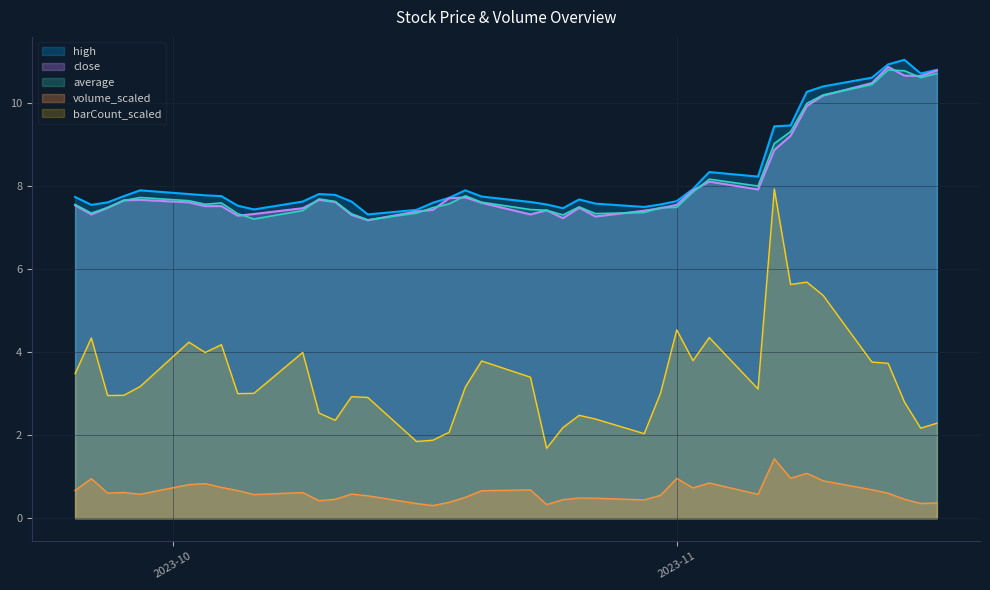

How many lines are shown in the chart?

5